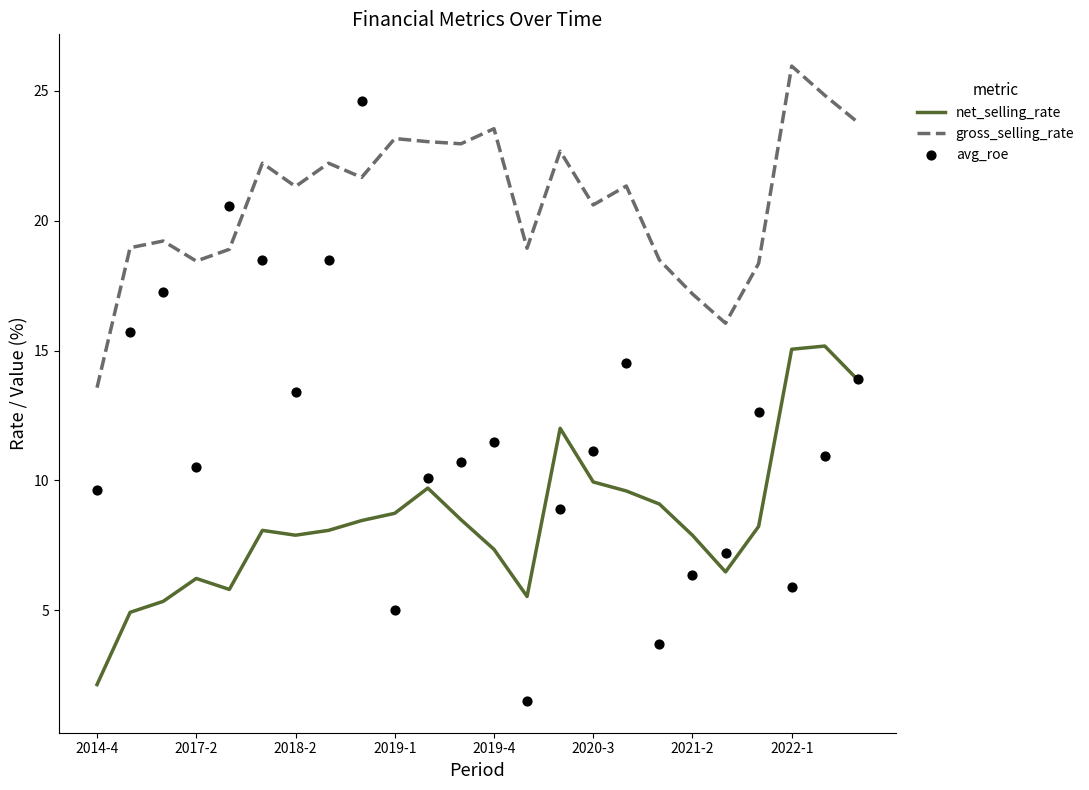

Is the value of net_selling_rate at 2018-2 greater than the value of gross_selling_rate at 2019-4?

No